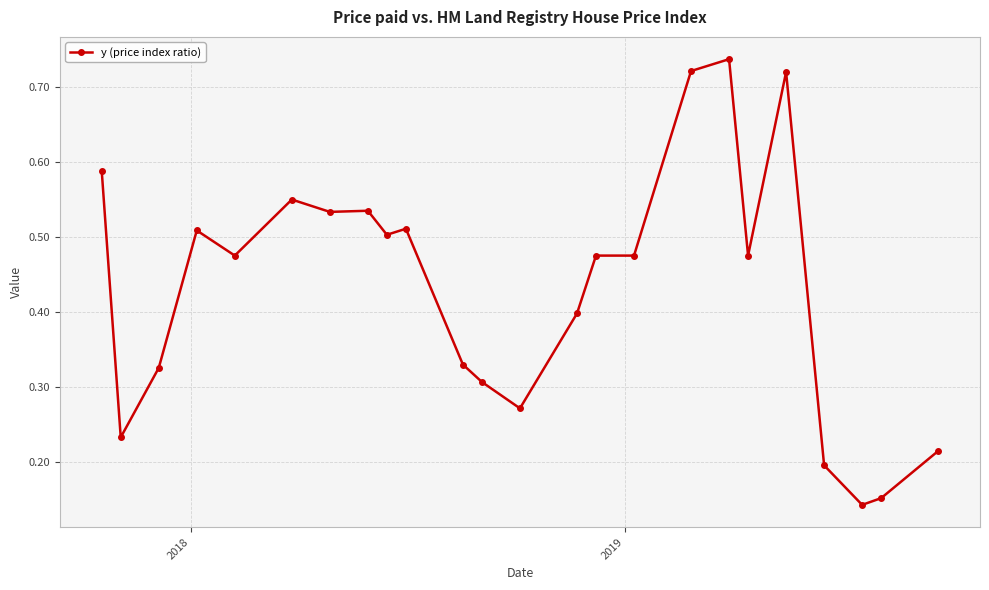

Does the chart have visible grid lines?

Yes